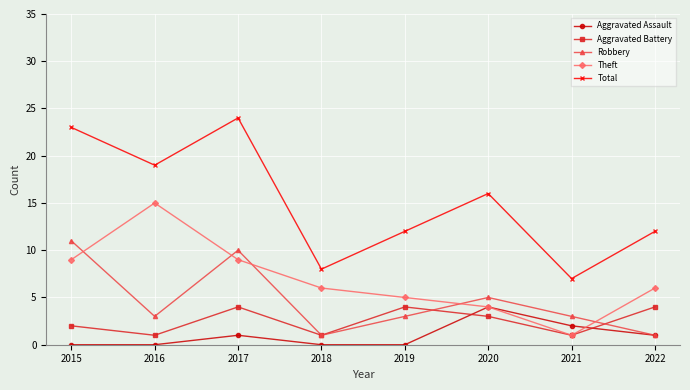

At which label is Robbery closest to 6?

2020